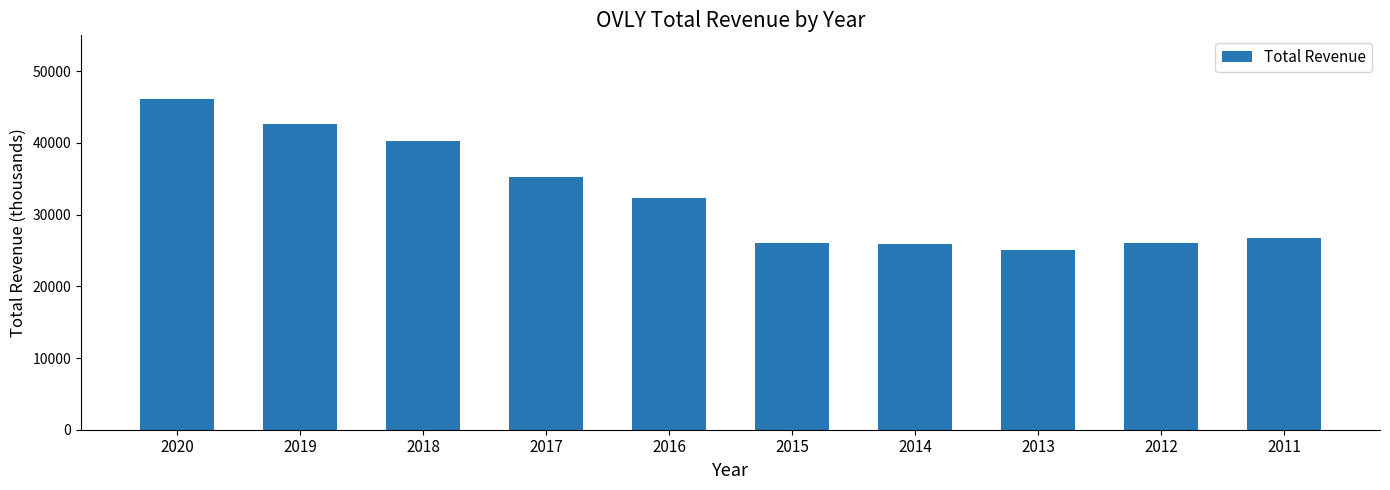

Does the chart contain any negative values?

No